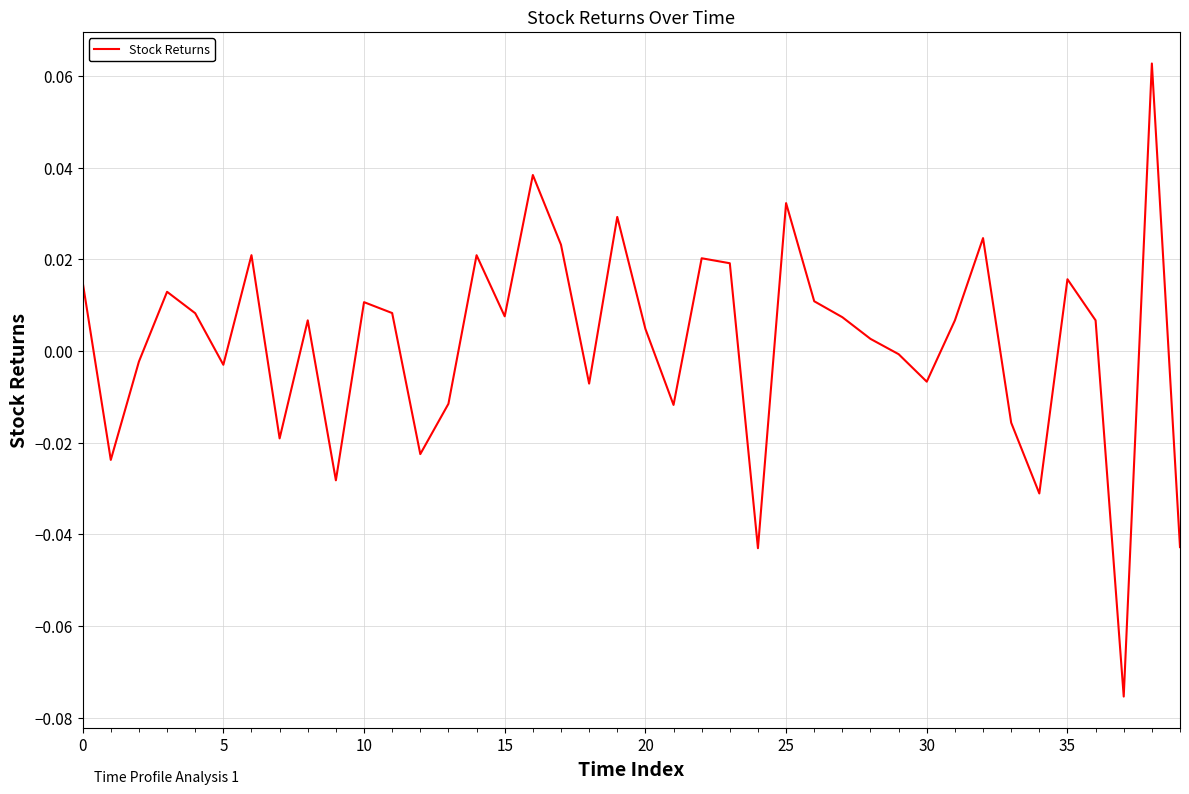

How many lines are shown in the chart?

1